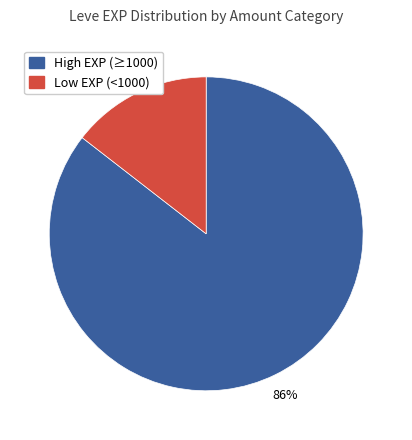

To the nearest percent, what is the average slice percentage?

50%